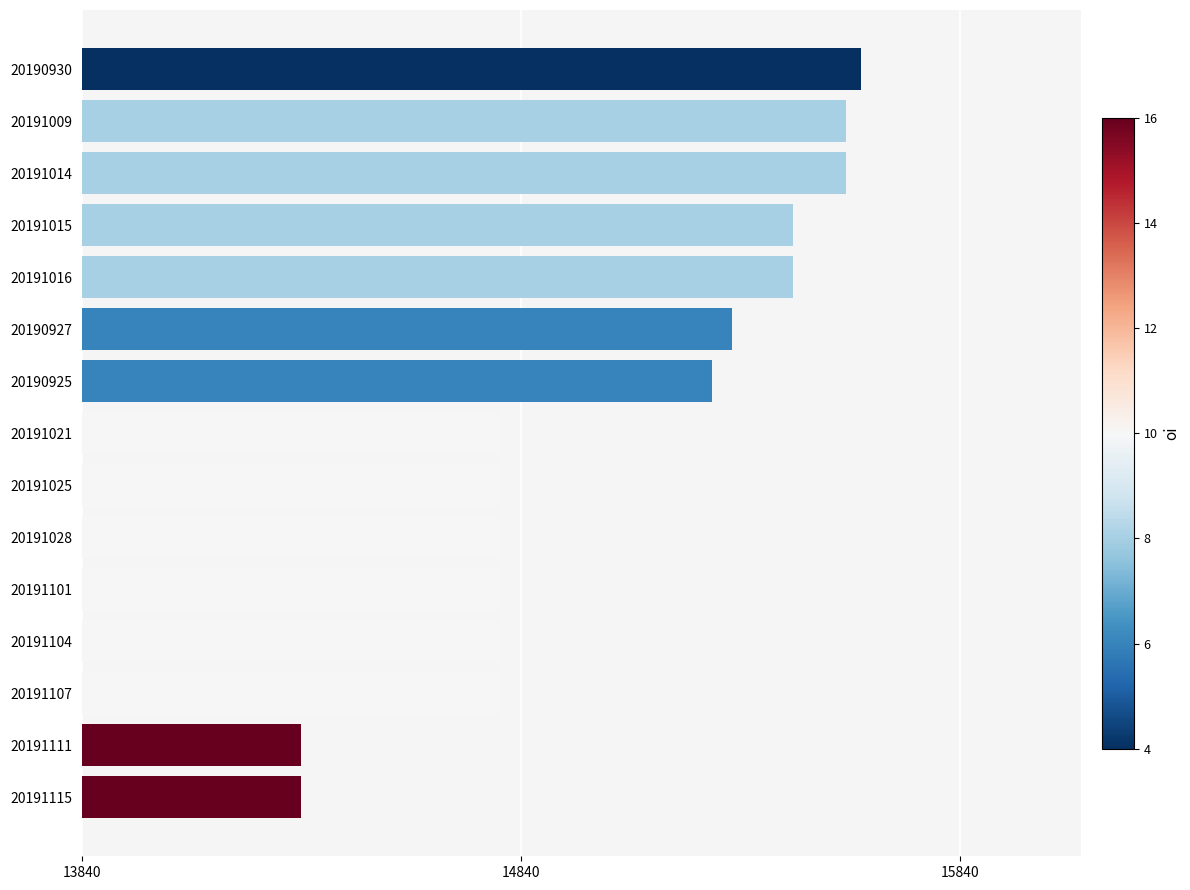

Count the number of categories in the chart.

15